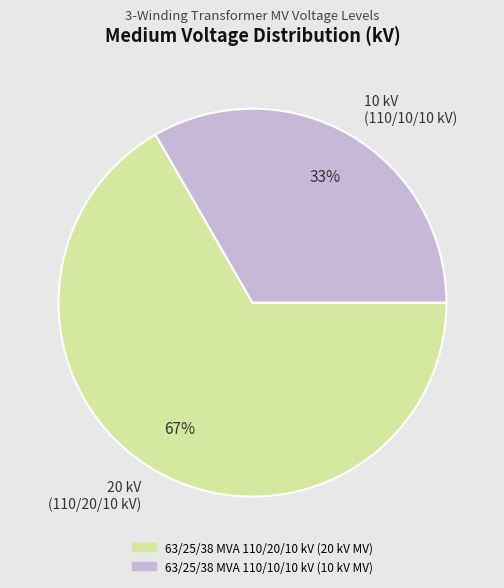

The 10 kV (110/10/10 kV) slice represents 45% of the pie. True or false?

False